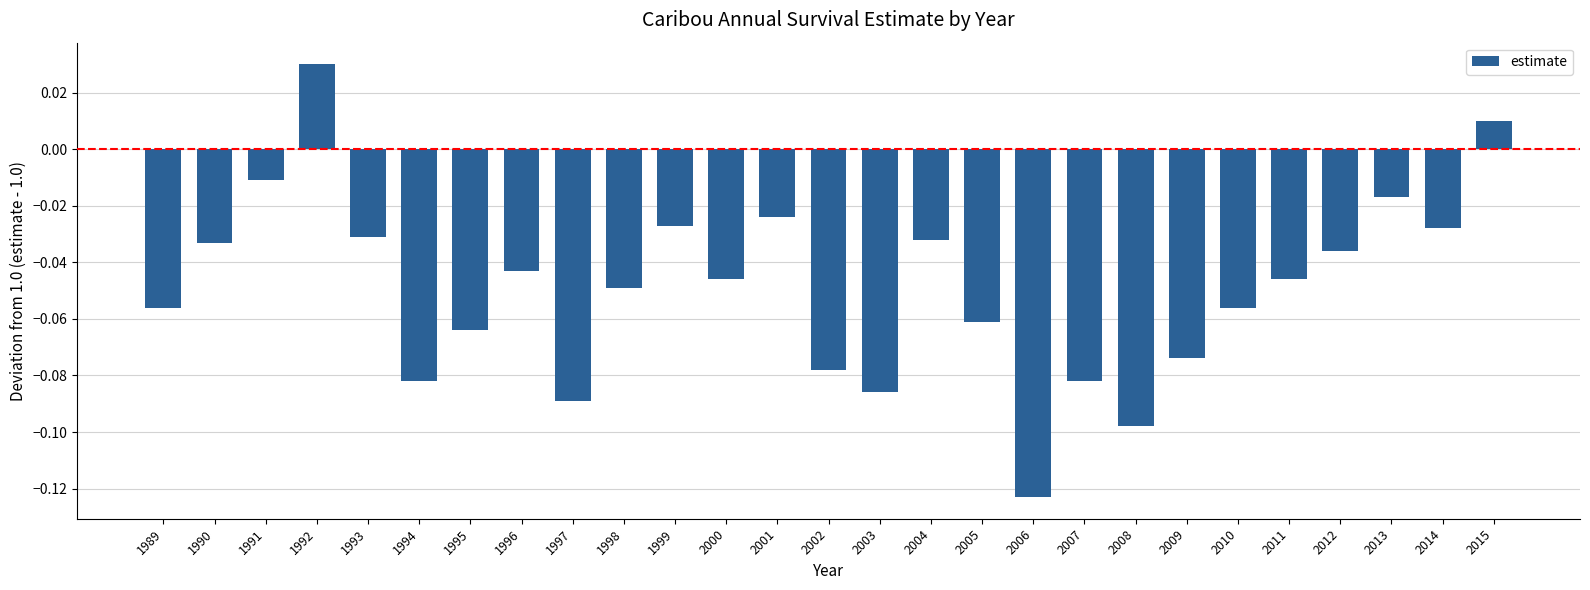

The chart shows a value of -0.1 at 1998. True or false?

False